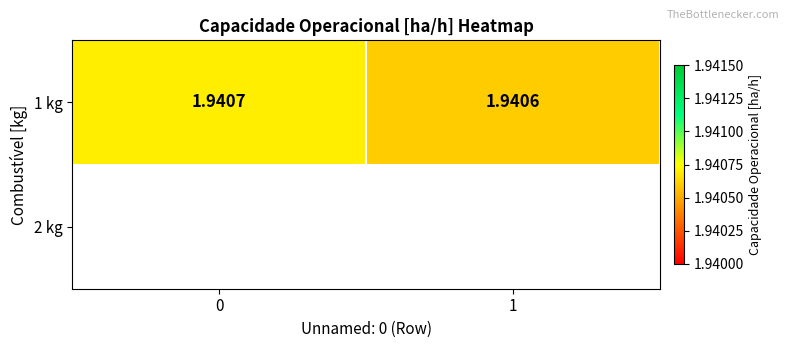

How many distinct data groups are displayed?

1